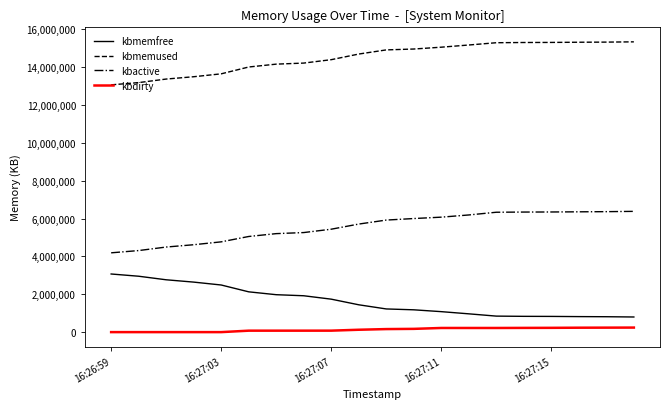

True or false: kbactive and kbmemused intersect in this chart.

False